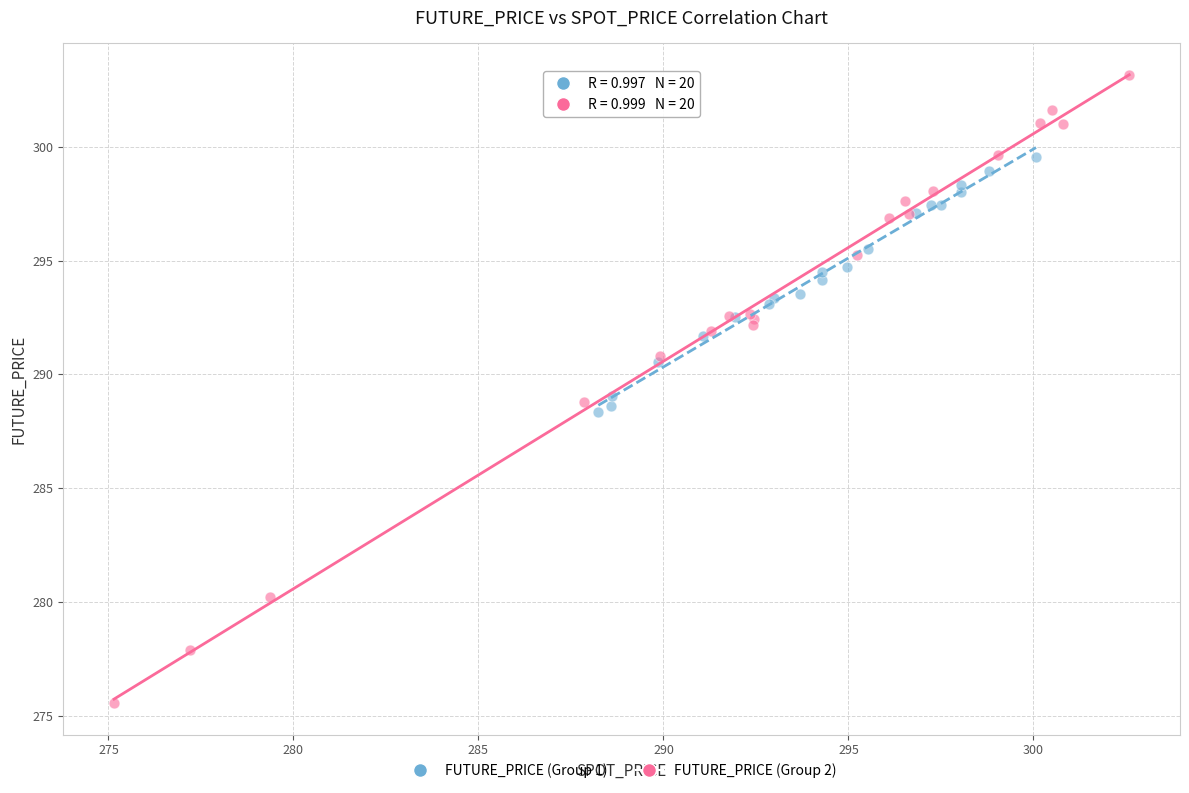

Which series has the widest spread of Y values?

FUTURE_PRICE (Group 2)